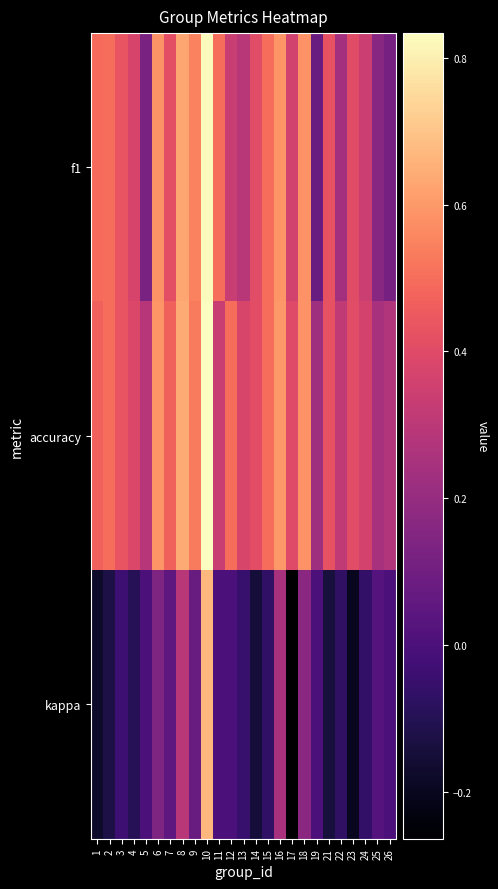

What is the total value across all series at 14?

0.7